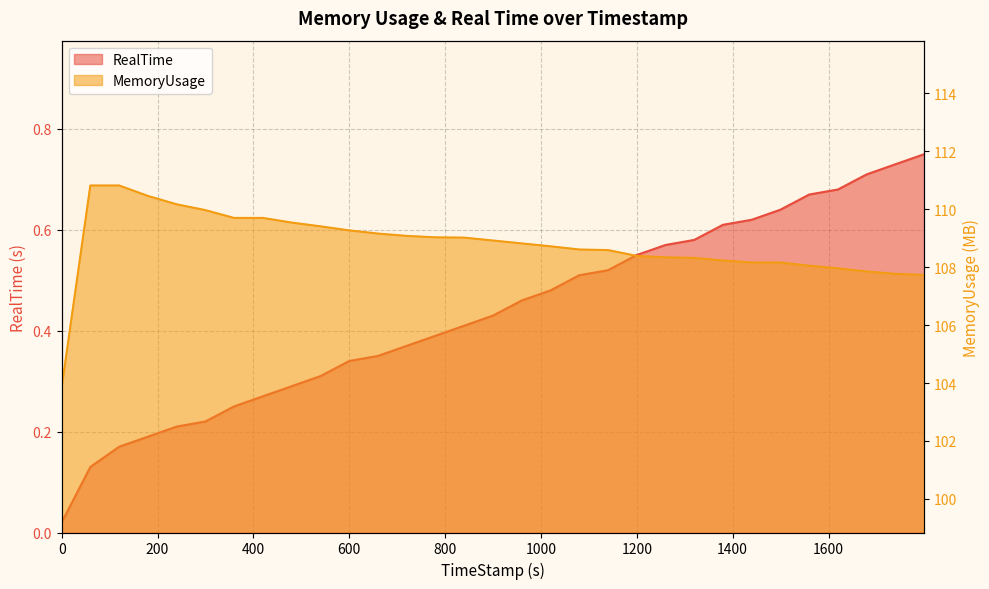

True or false: MemoryUsage has a value of 63.7 at 1499.84.

False